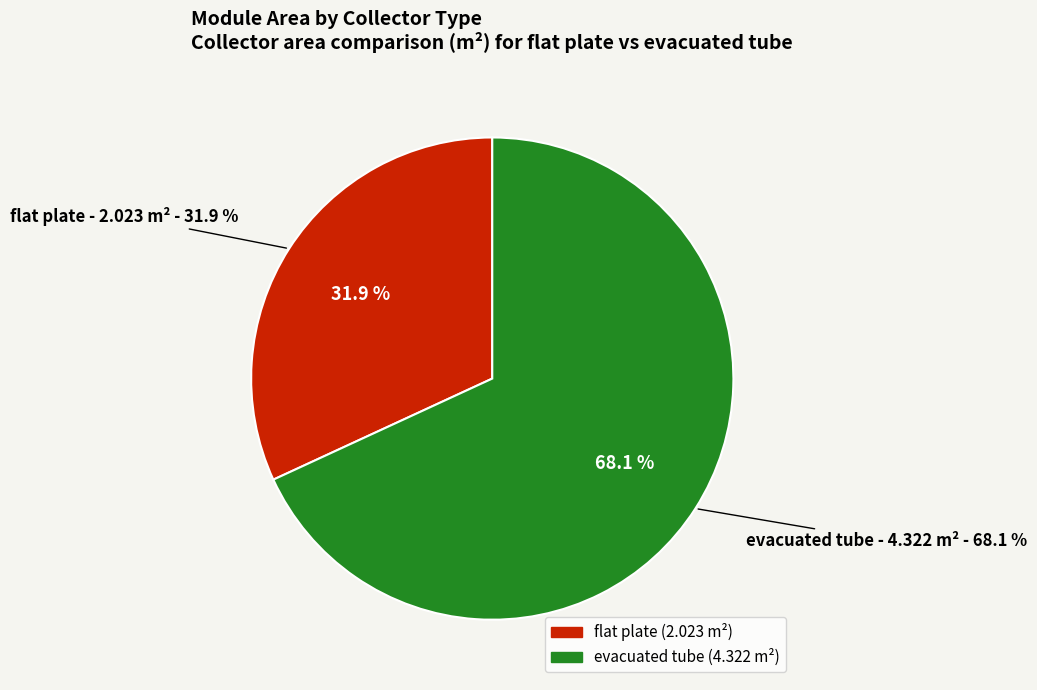

True or false: evacuated tube accounts for 68% of the total.

True